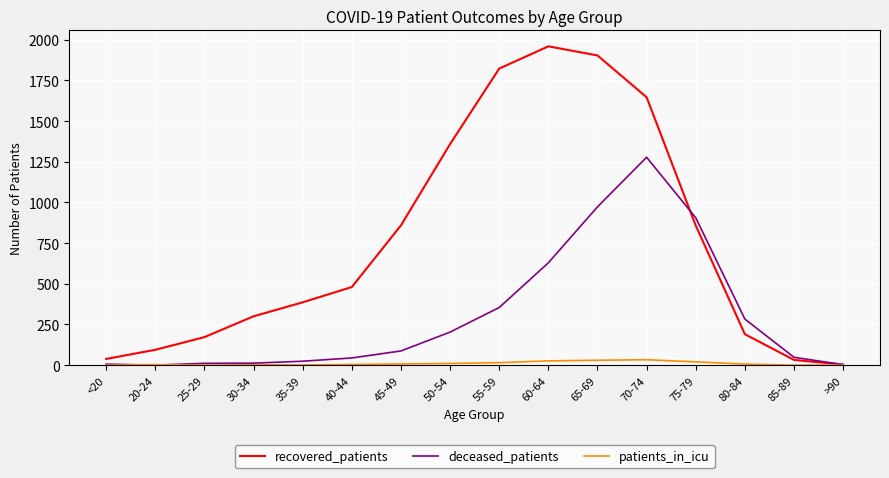

What is the average value of the patients_in_icu series?

10